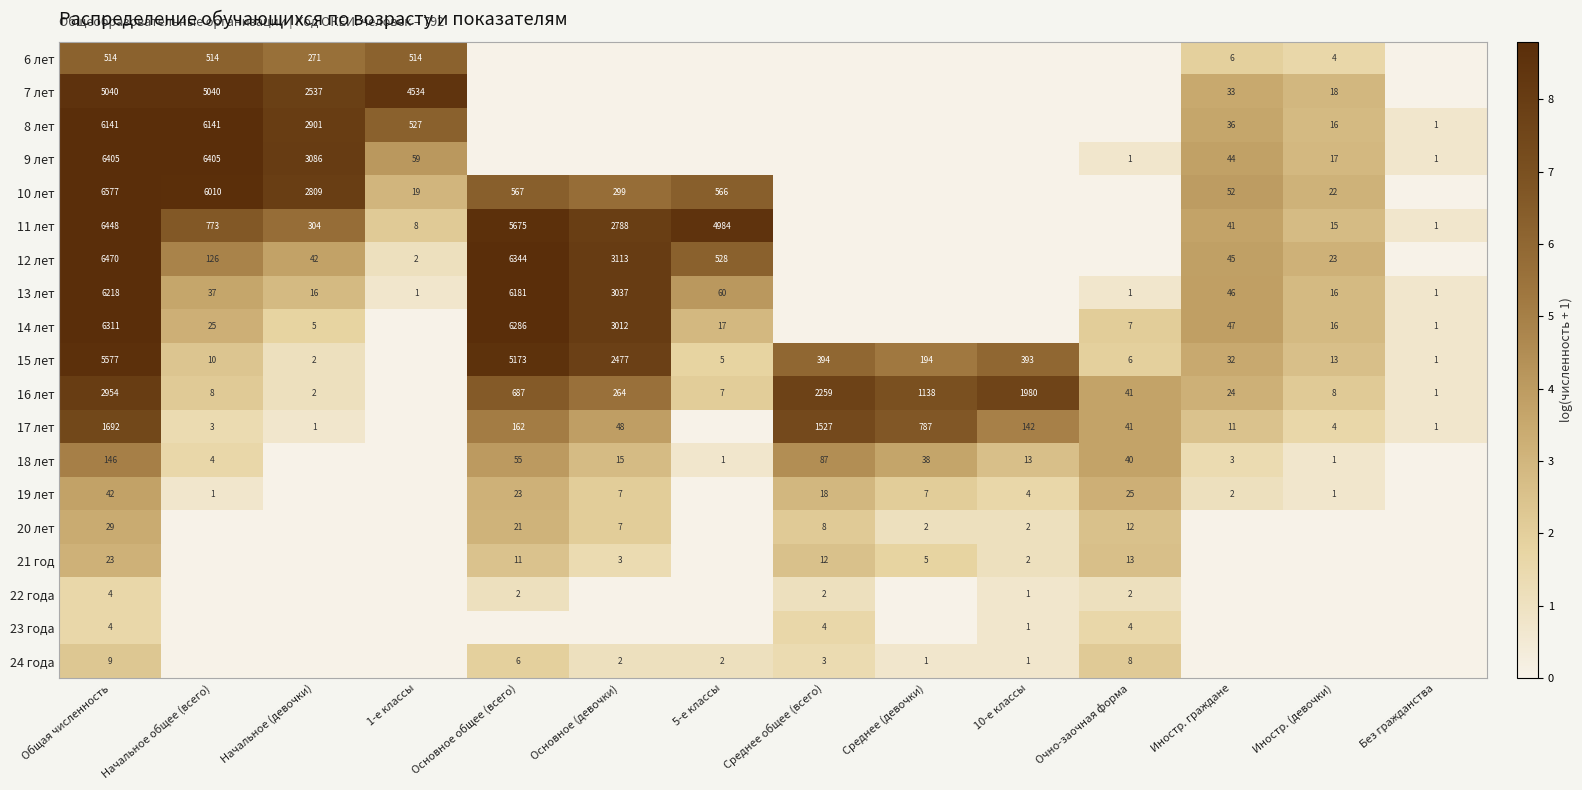

What is the total value across all series at Основное (девочки)?

64.4